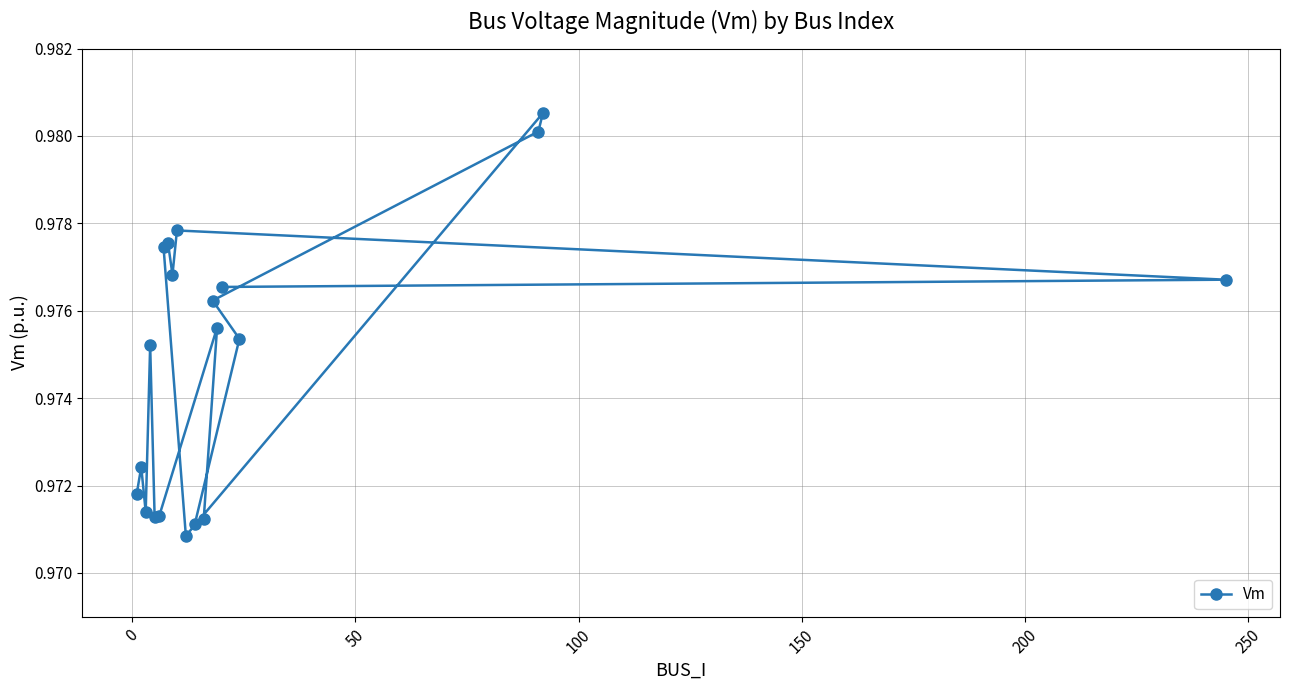

Reading left to right, what are all the values shown in this chart?

1.0	1.0	1.0	1.0	1.0	1.0	1.0	1.0	1.0	1.0	1.0	1.0	1.0	1.0	1.0	1.0	1.0	1.0	1.0	1.0